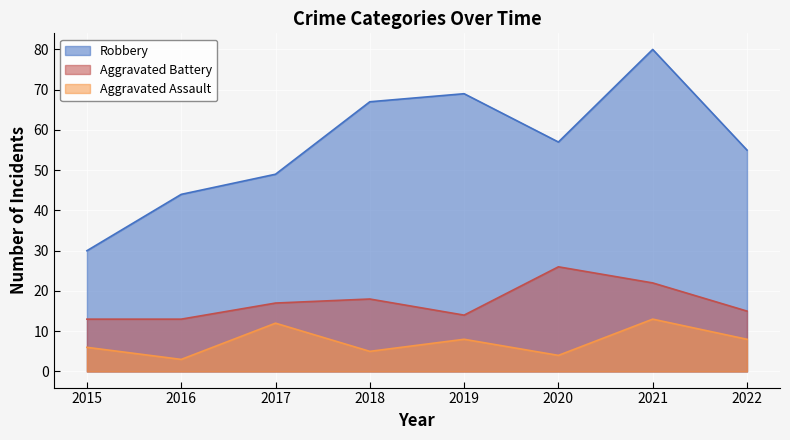

How many values in the Aggravated Assault series are below 8?

4